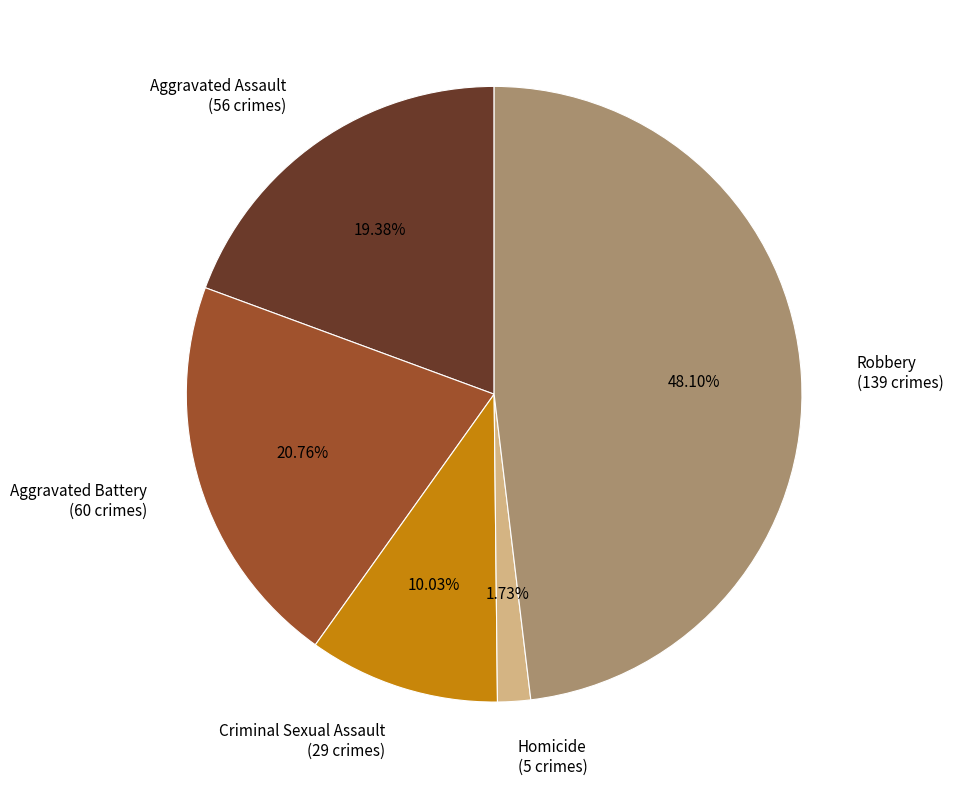

How many segments does this pie chart have?

5